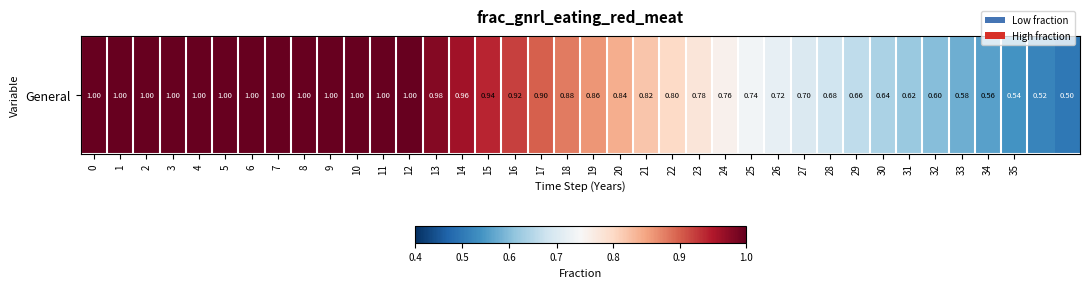

Rank the categories by value from highest to lowest.

0, 1, 2, 3, 4, 5, 6, 7, 8, 9, 10, 11, 12, 13, 14, 15, 16, 17, 18, 19, 20, 21, 22, 23, 24, 25, 26, 27, 28, 29, 30, 31, 32, 33, 34, 35, 36, 37